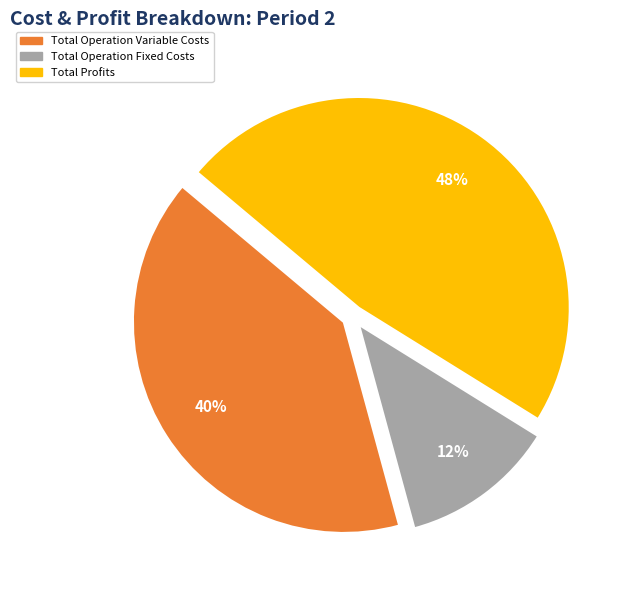

Count the number of slices in the pie.

3